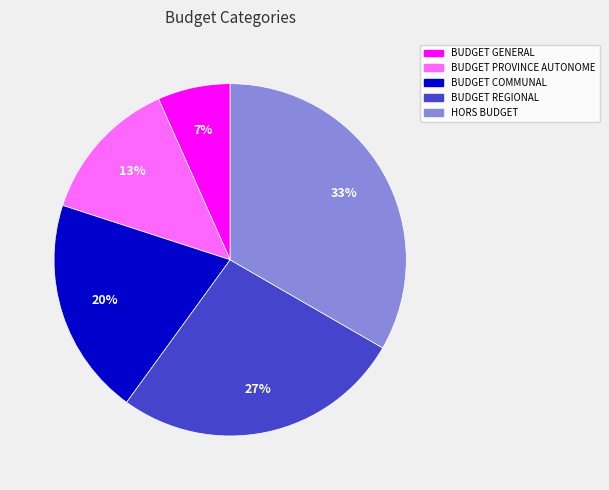

Rank the categories by value from highest to lowest.

HORS BUDGET, BUDGET REGIONAL, BUDGET COMMUNAL, BUDGET PROVINCE AUTONOME, BUDGET GENERAL